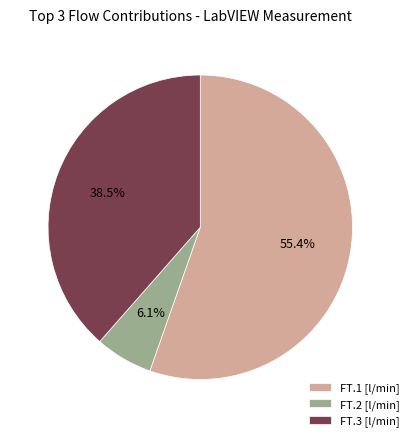

Is FT.1 [l/min] the majority of the pie?

Yes